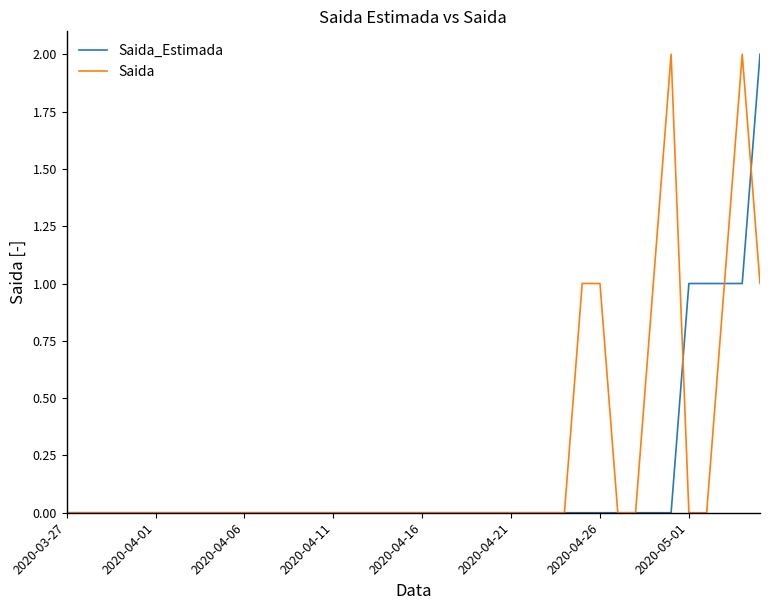

How many lines are shown in the chart?

2